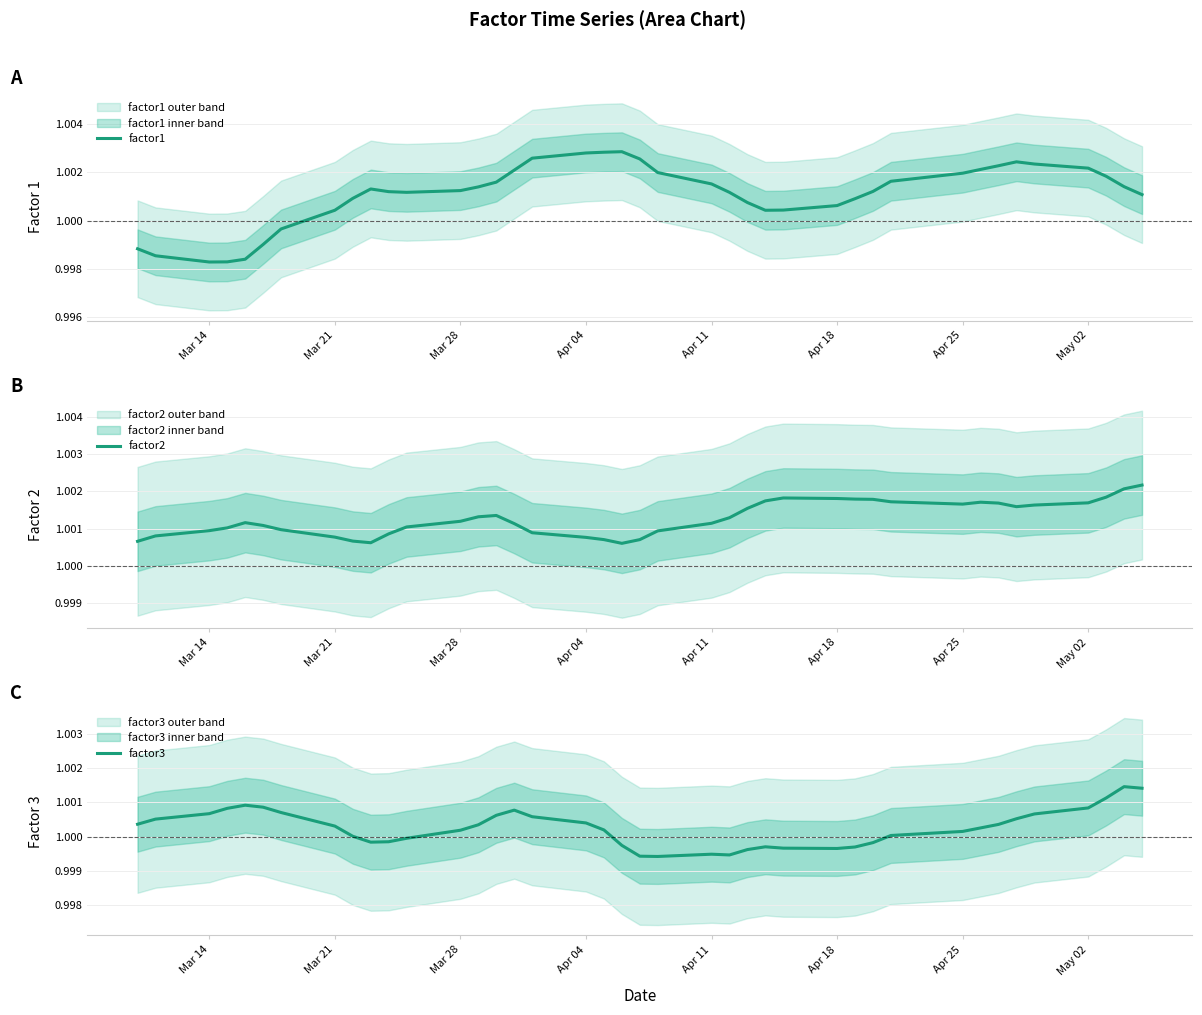

What are all the series names shown in the legend?

factor1, factor2, factor3